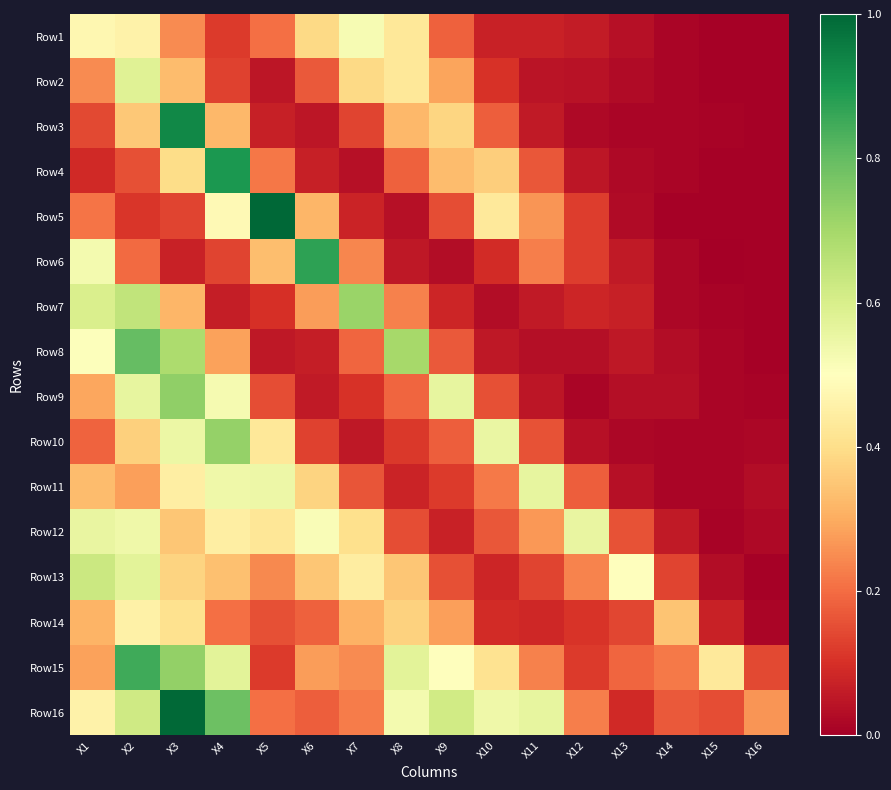

Count the number of data series in this chart.

16